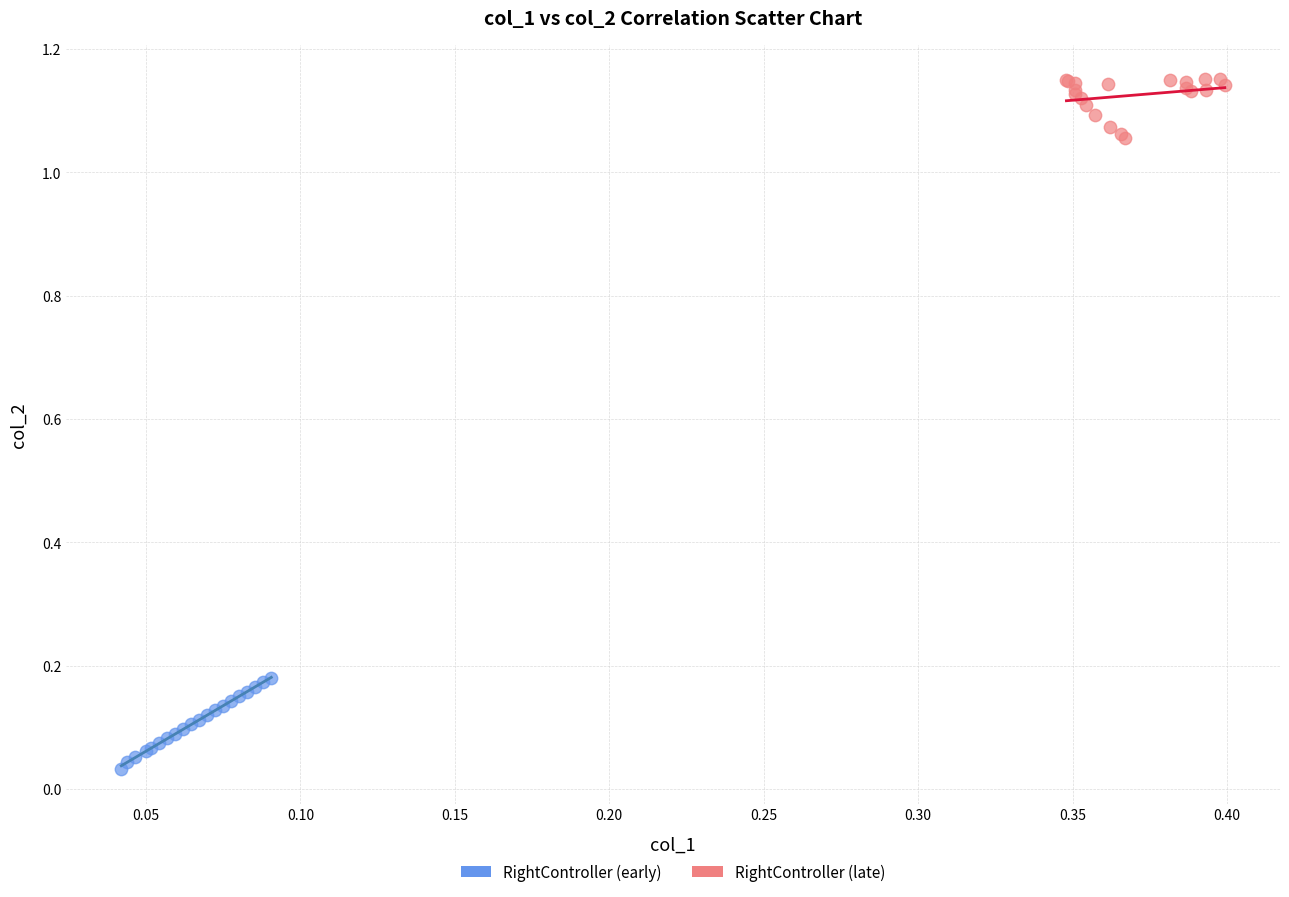

Which series contains the highest Y value?

RightController (late)